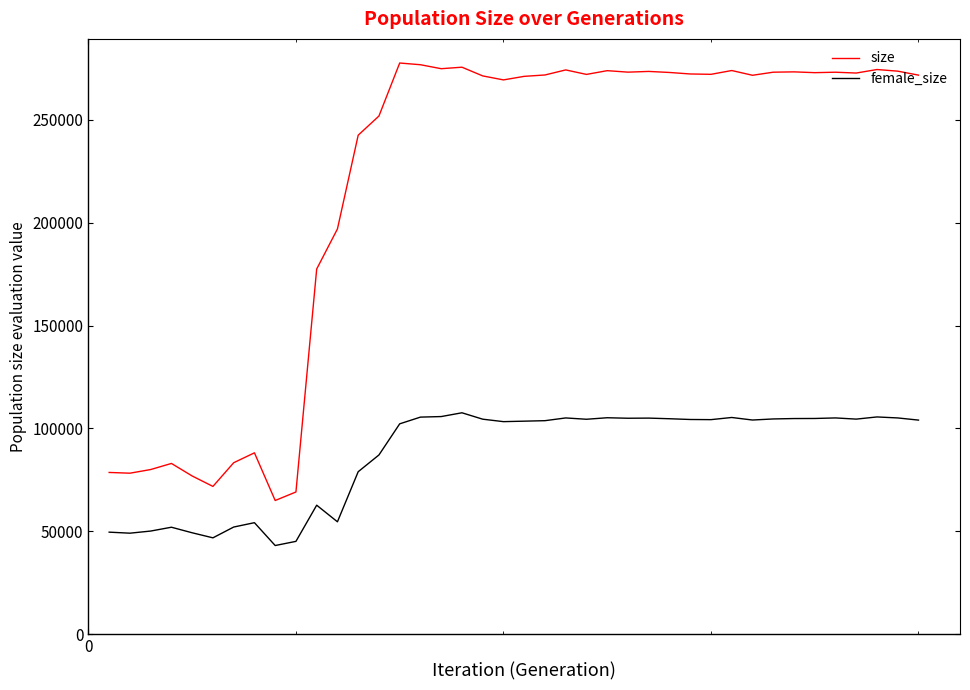

Which series has the largest total across all categories?

size